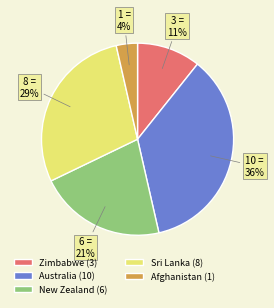

Which has a higher value, Australia or New Zealand?

Australia